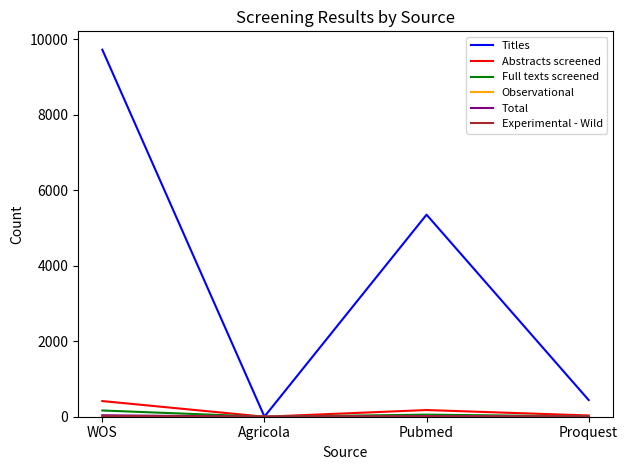

Which series has the largest range (max minus min)?

Titles